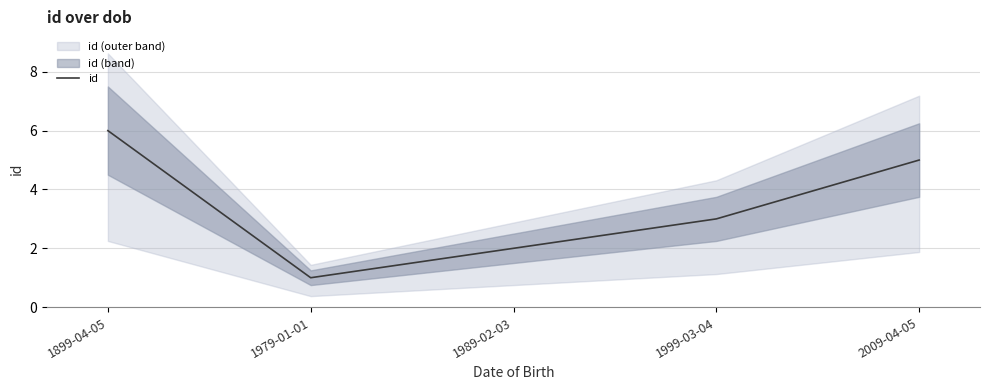

What is the change in value from 1979-01-01 to 1999-03-04?

+2